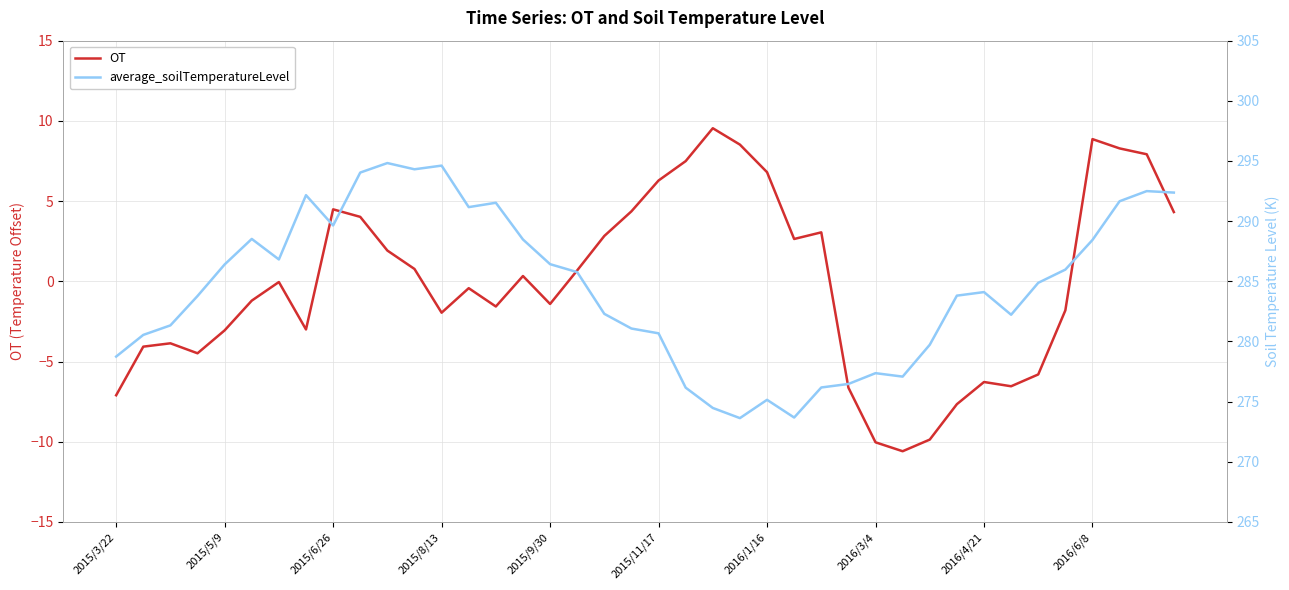

Which series changed the most between 18 and 25?

average_soilTemperatureLevel